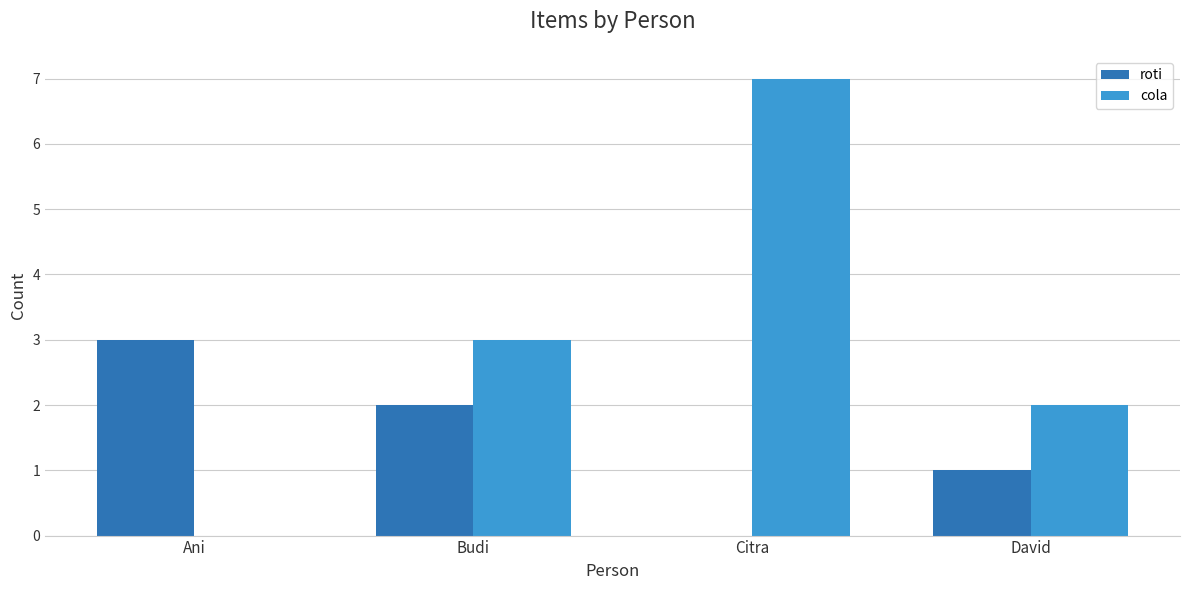

True or false: roti has a value of 2 at Citra.

False